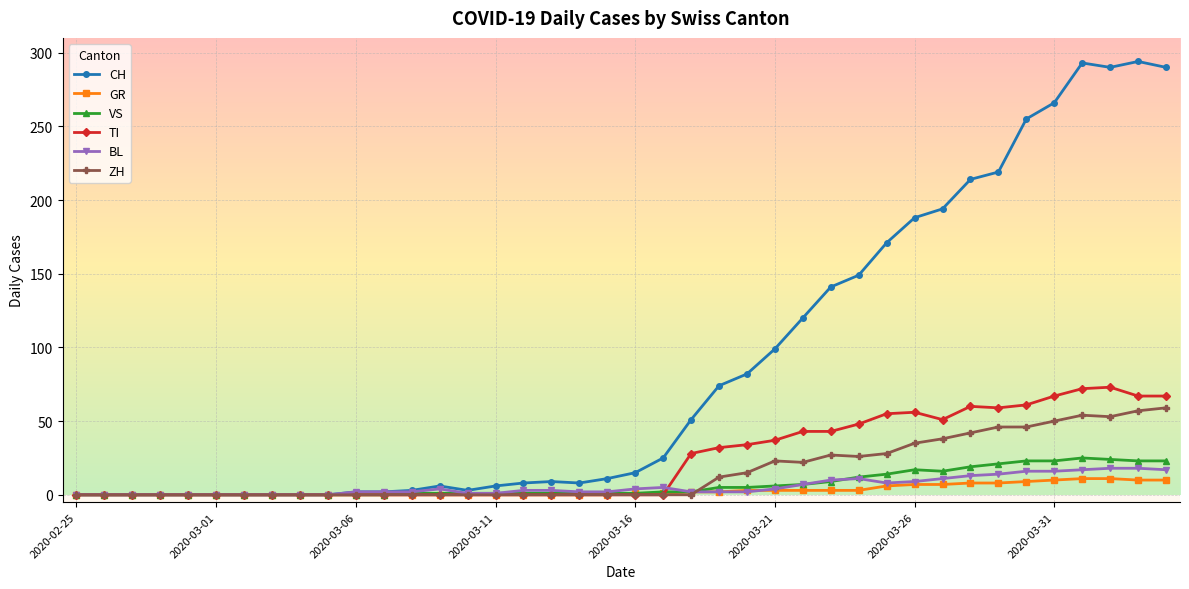

What is the highest value of the CH series?

294